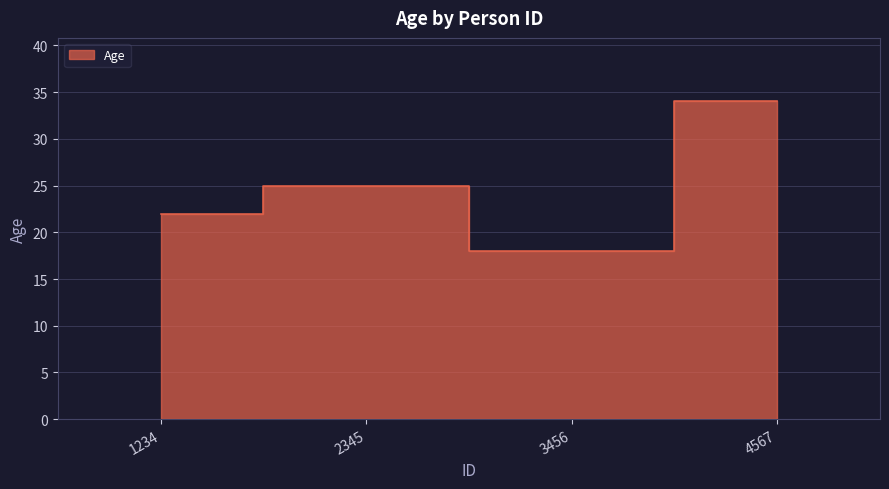

How many values are between 22 and 34?

3